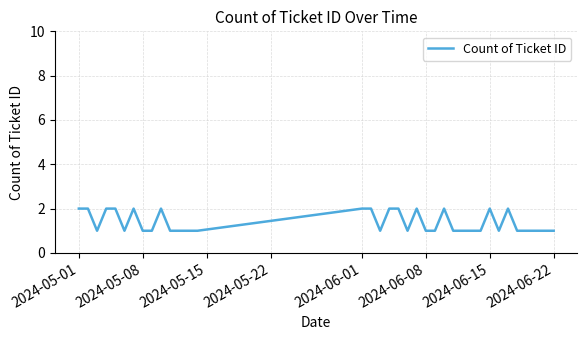

What is the difference between the second highest and second lowest values?

1